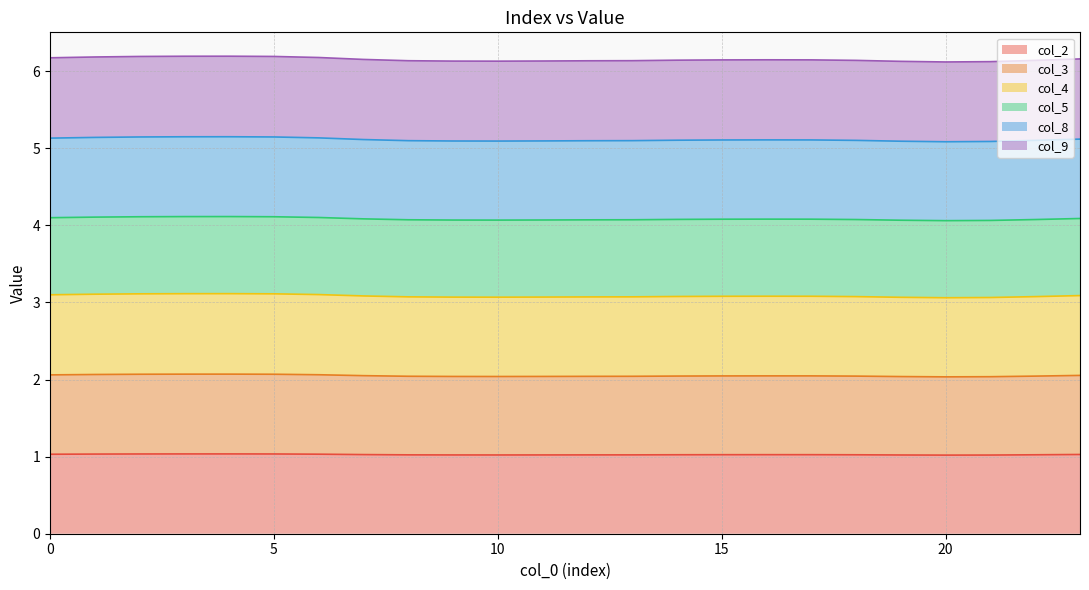

Which has a higher value, 9 or 3?

3